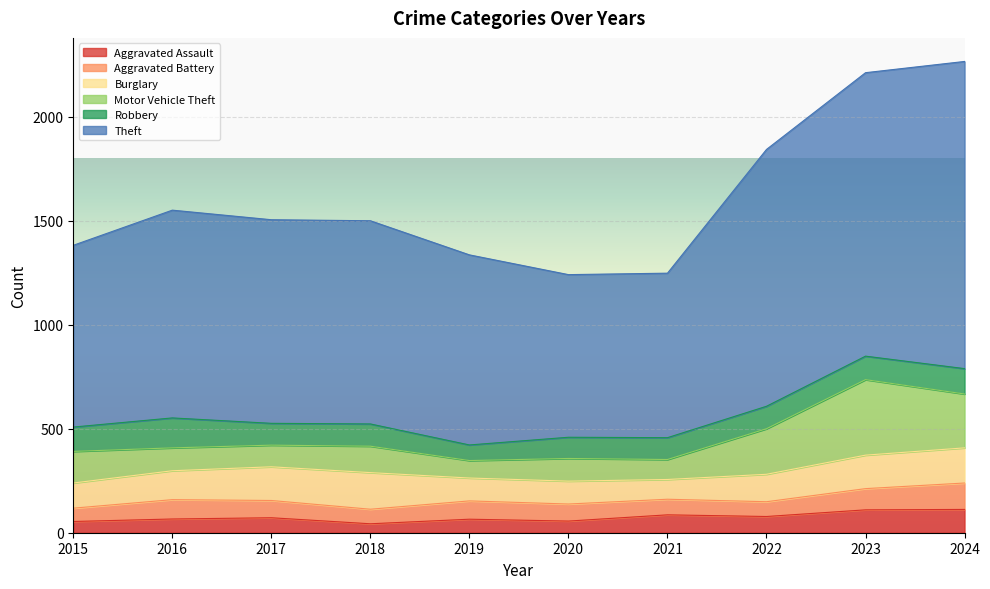

What is the difference between the highest and lowest values at 2024?

1365